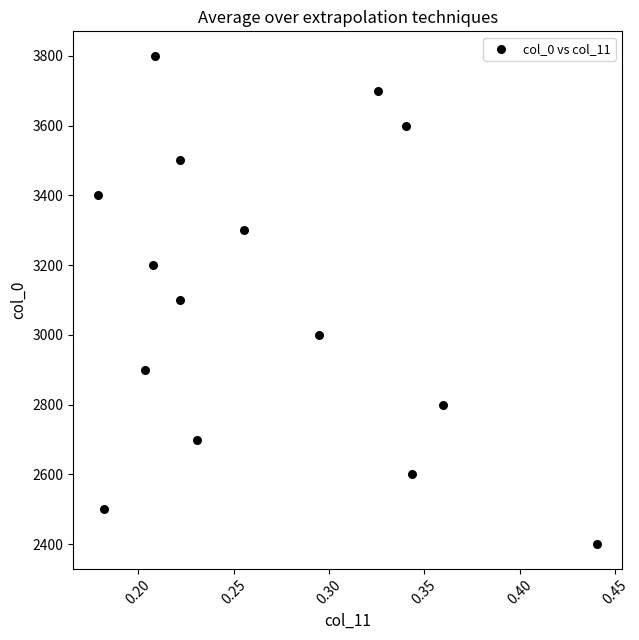

What is the range of Y values (max minus min)?

1400